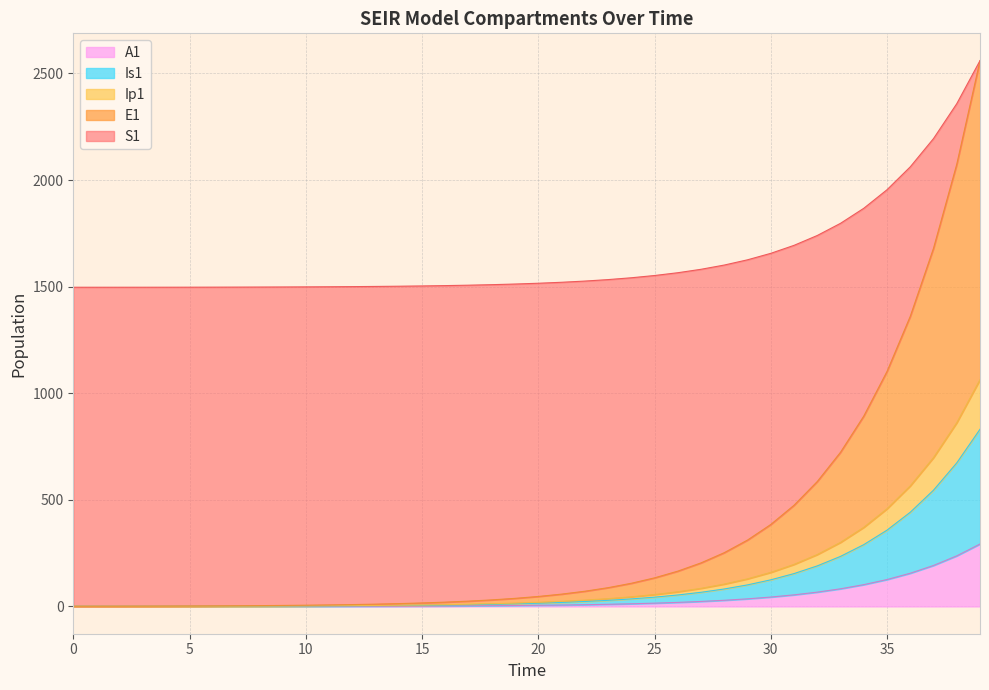

What are all the series names shown in the legend?

A1, Is1, Ip1, E1, S1